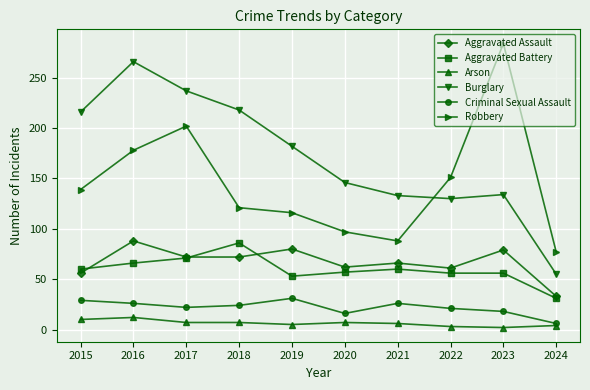

At which label does Robbery reach its peak?

2023